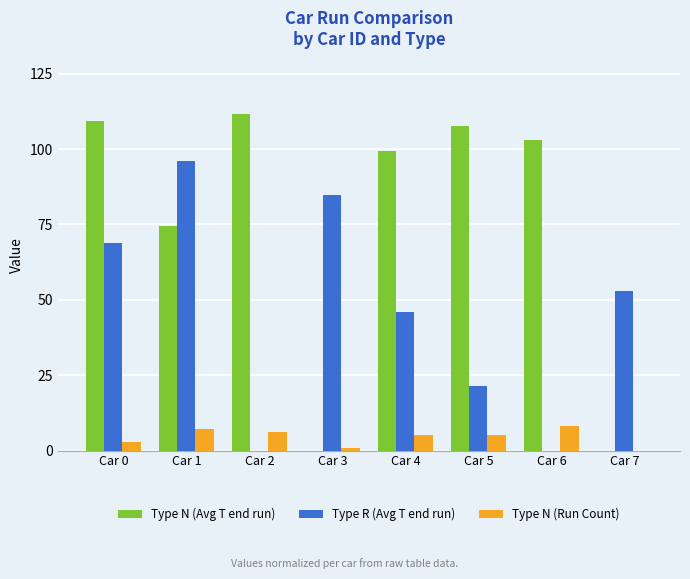

What value does the Type N (Run Count) series have at Car 6?

8.0